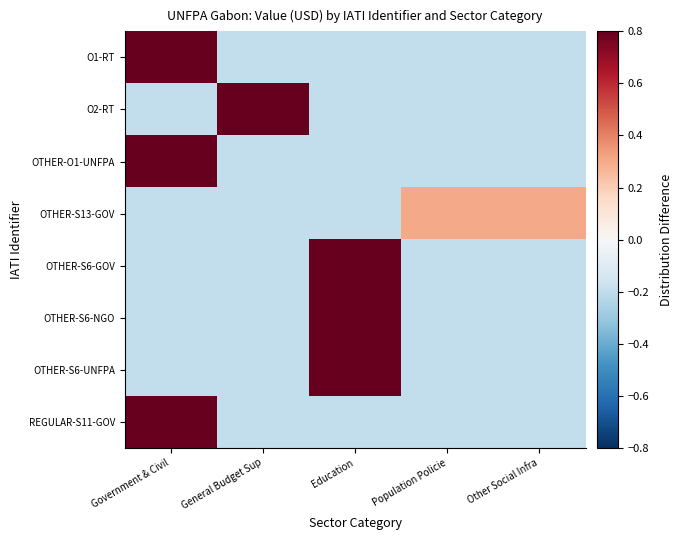

Between Population Policie and General Budget Sup, which is larger?

Population Policie